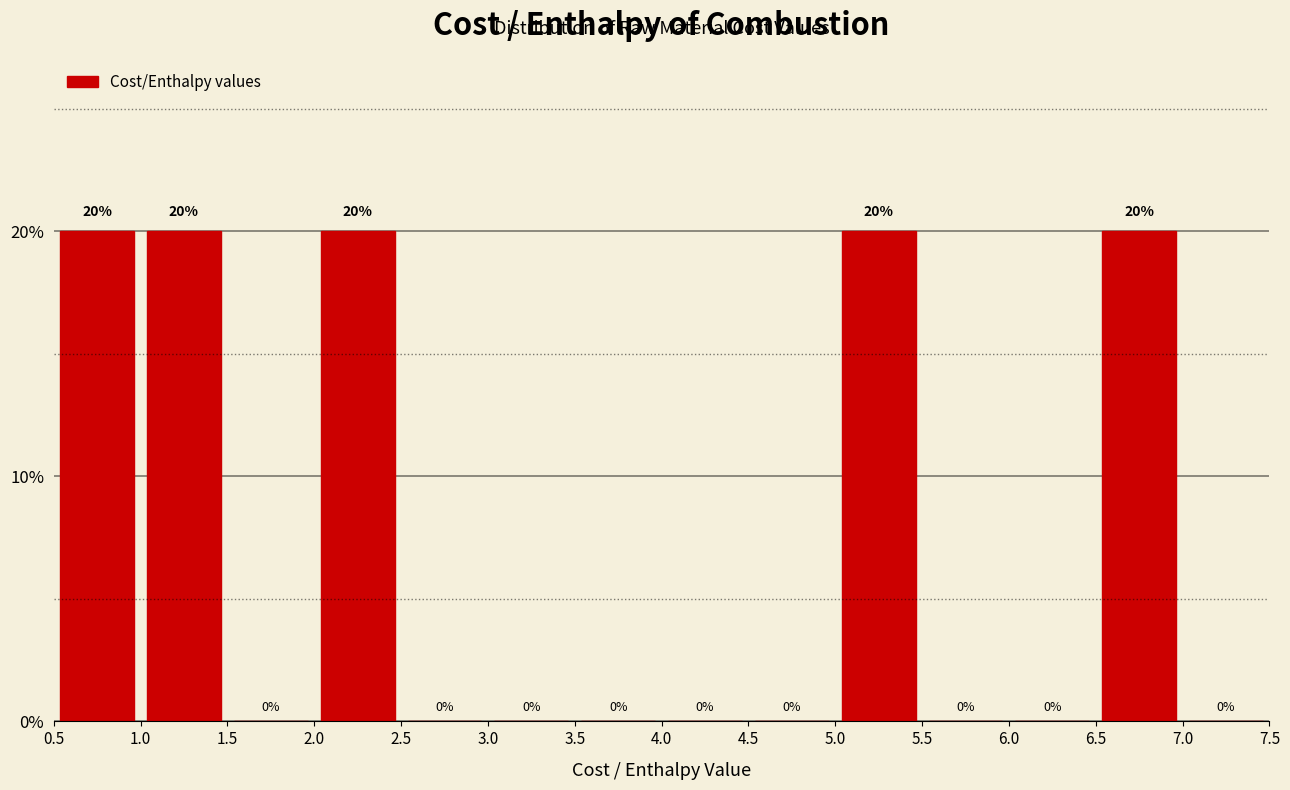

Reading left to right, transcribe this chart: for each bar, give the range it covers on the x-axis and its height.

0.5 to 1.0: 20
1.0 to 1.5: 20
1.5 to 2.0: 0
2.0 to 2.5: 20
2.5 to 3.0: 0
3.0 to 3.5: 0
3.5 to 4.0: 0
4.0 to 4.5: 0
4.5 to 5.0: 0
5.0 to 5.5: 20
5.5 to 6.0: 0
6.0 to 6.5: 0
6.5 to 7.0: 20
7.0 to 7.5: 0